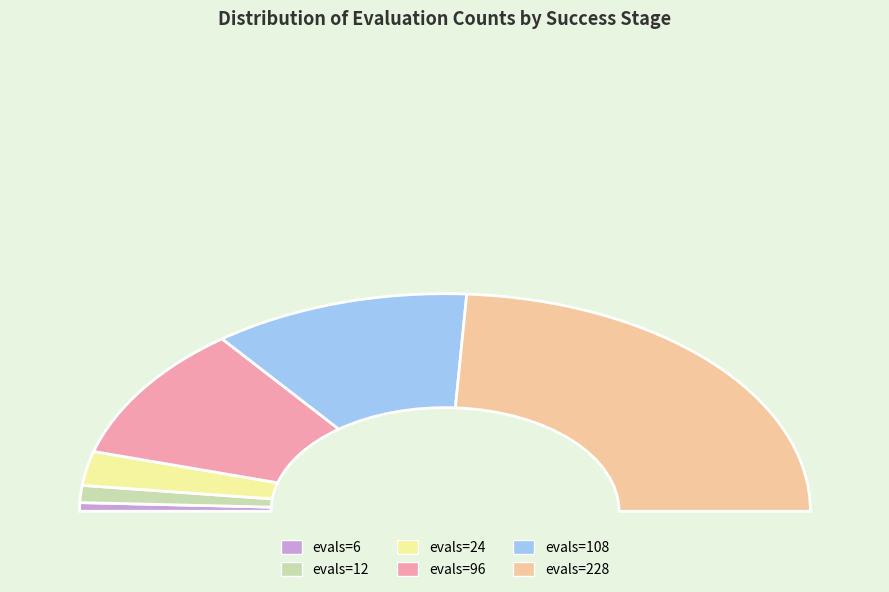

How many segments does this pie chart have?

6